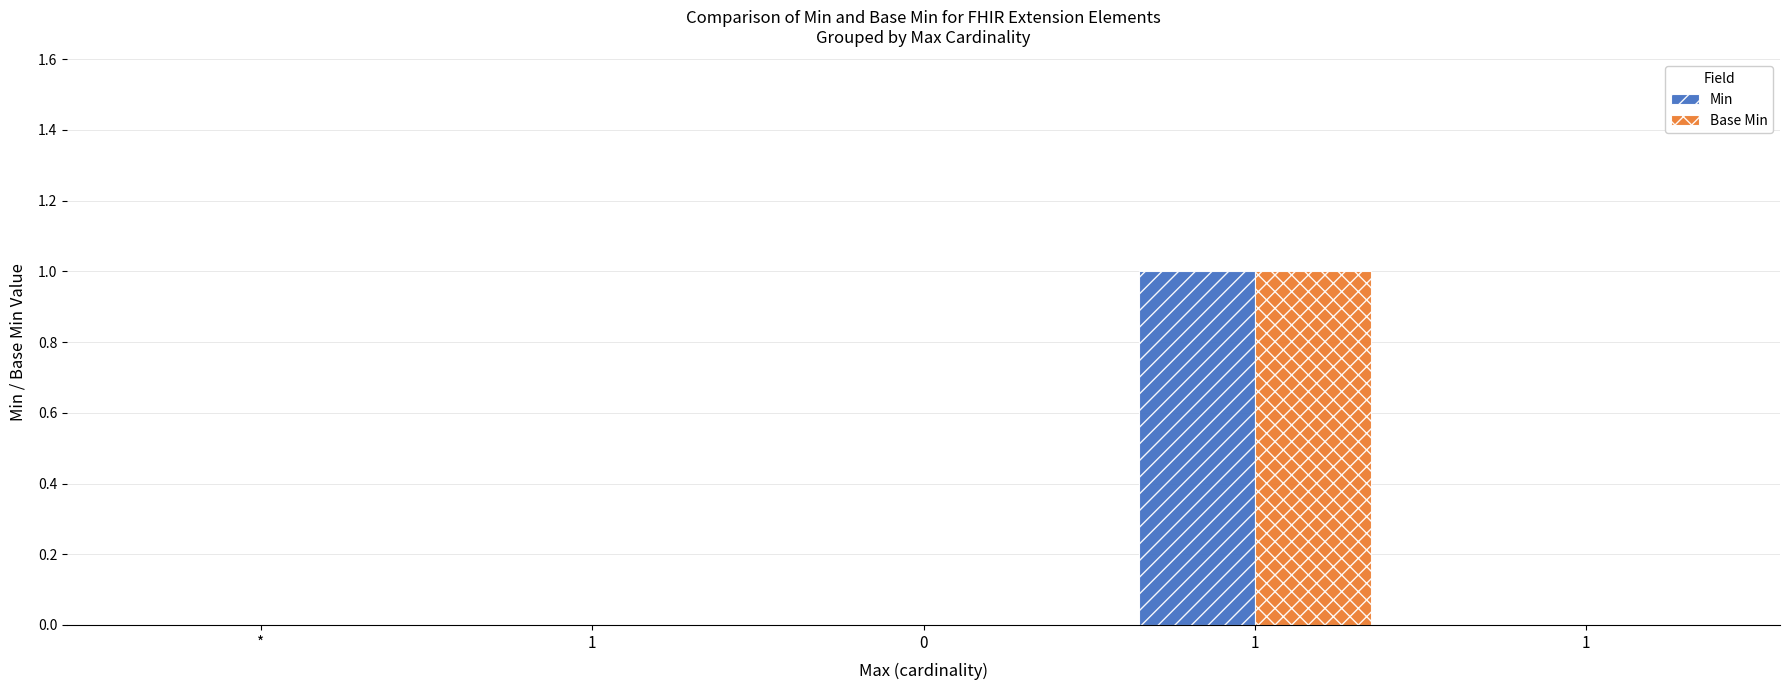

What are all the series names shown in the legend?

Min, Base Min